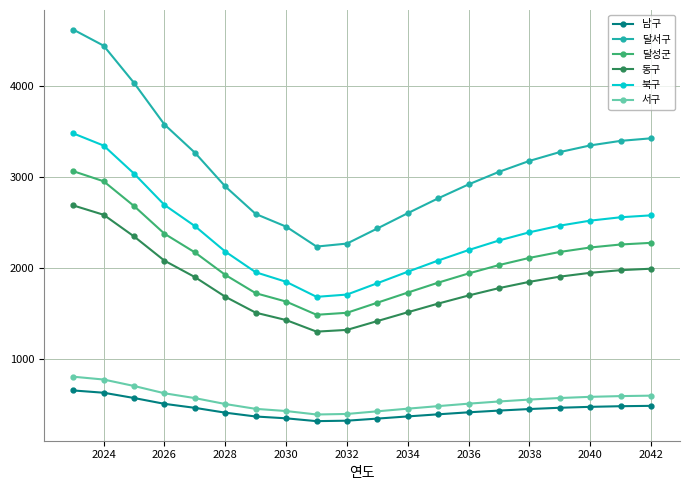

Which series has the largest range (max minus min)?

달서구